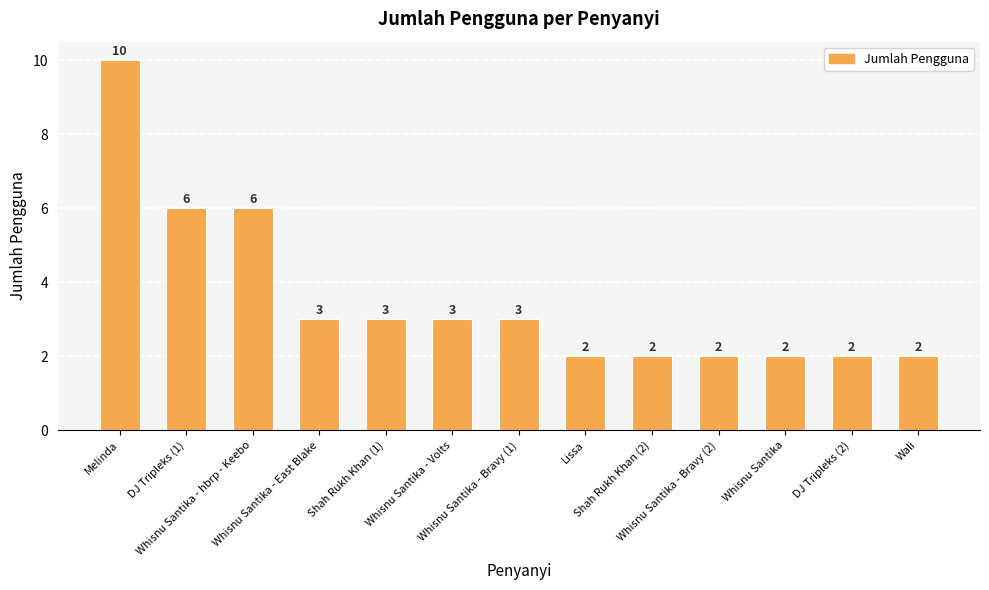

How many data points are less than 3?

6